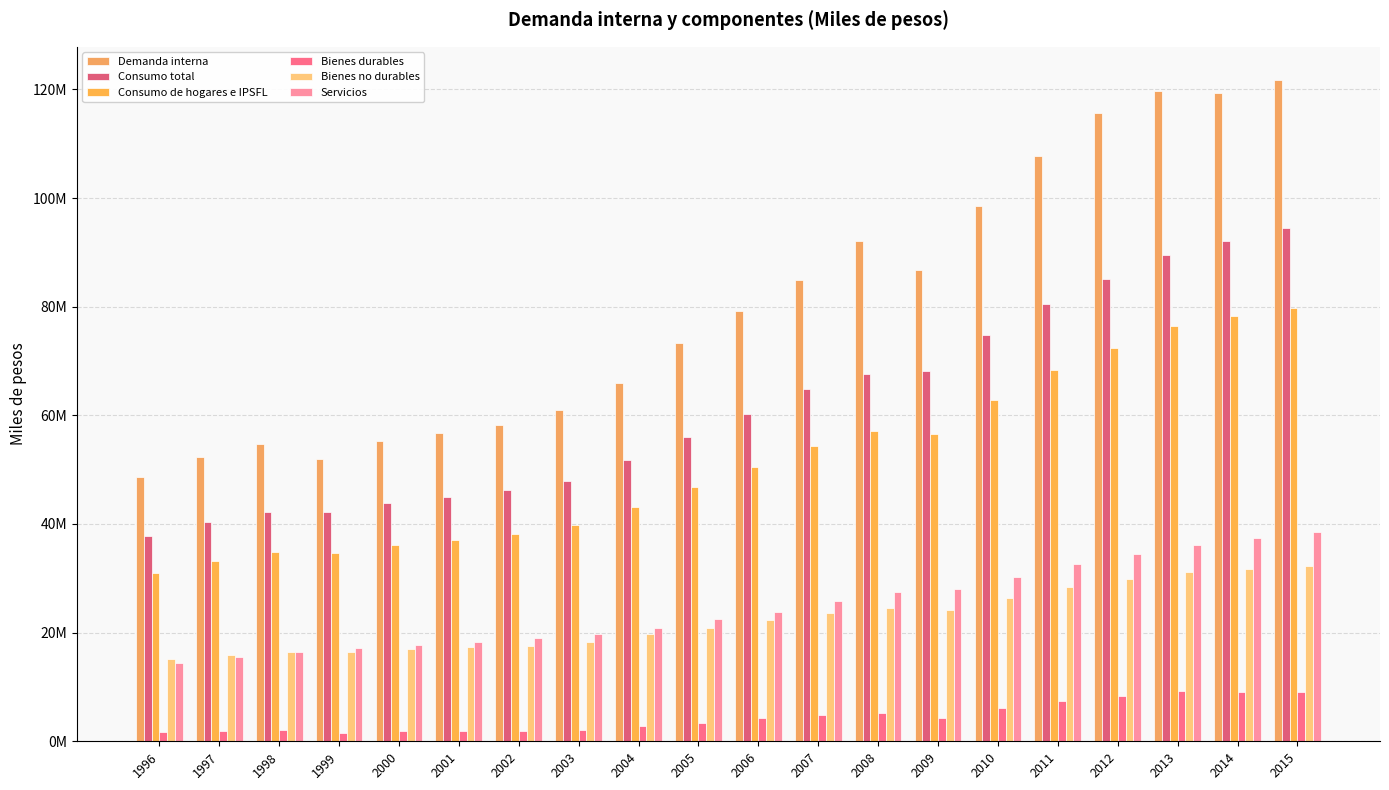

Does the chart contain any negative values?

No